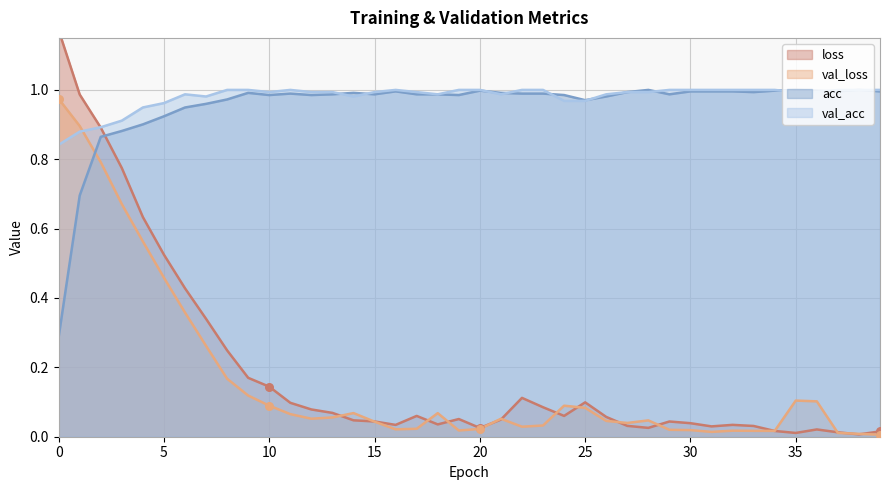

At which category is the sum across all series the highest?

1